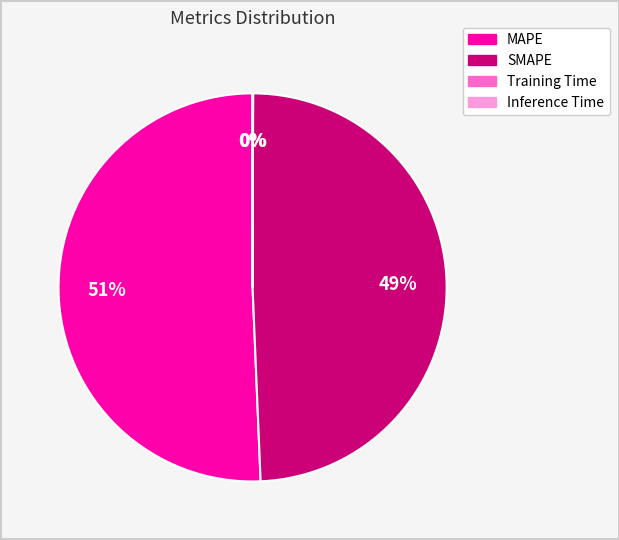

To the nearest percent, what is the difference between the largest and smallest slice percentages?

51%